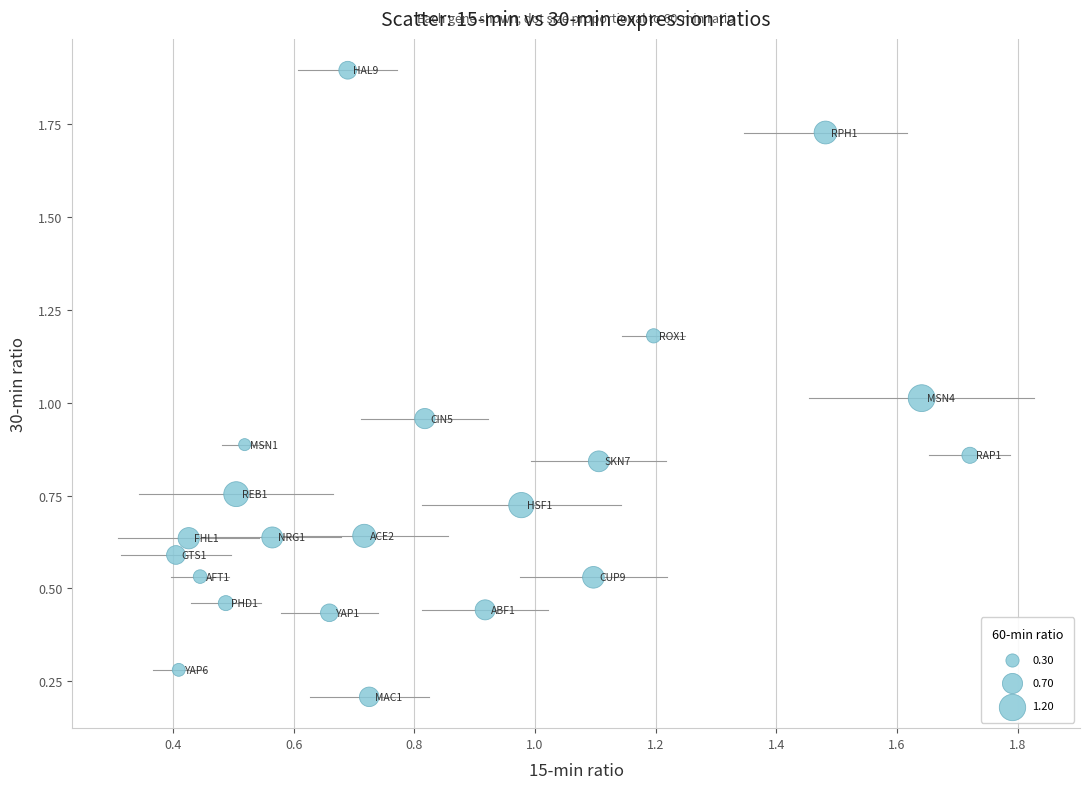

What is the range of X values (max minus min)?

1.3